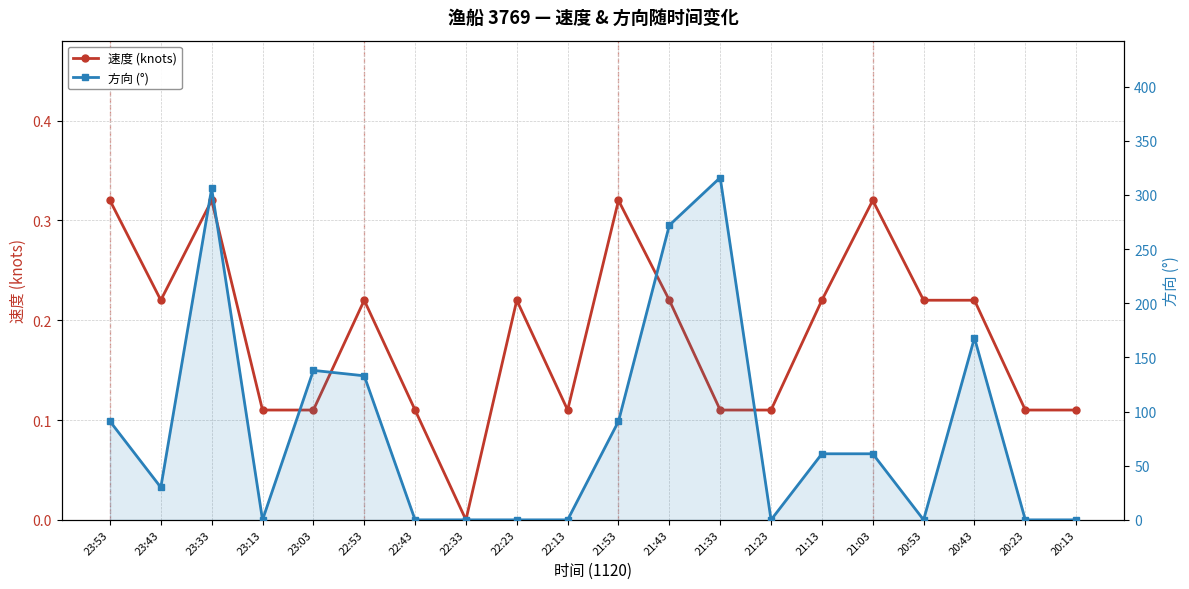

List the labels in order of 方向 (°) value, largest first.

21:33, 23:33, 21:43, 20:43, 23:03, 22:53, 23:53, 21:53, 21:13, 21:03, 23:43, 23:13, 22:43, 22:33, 22:23, 22:13, 21:23, 20:53, 20:23, 20:13